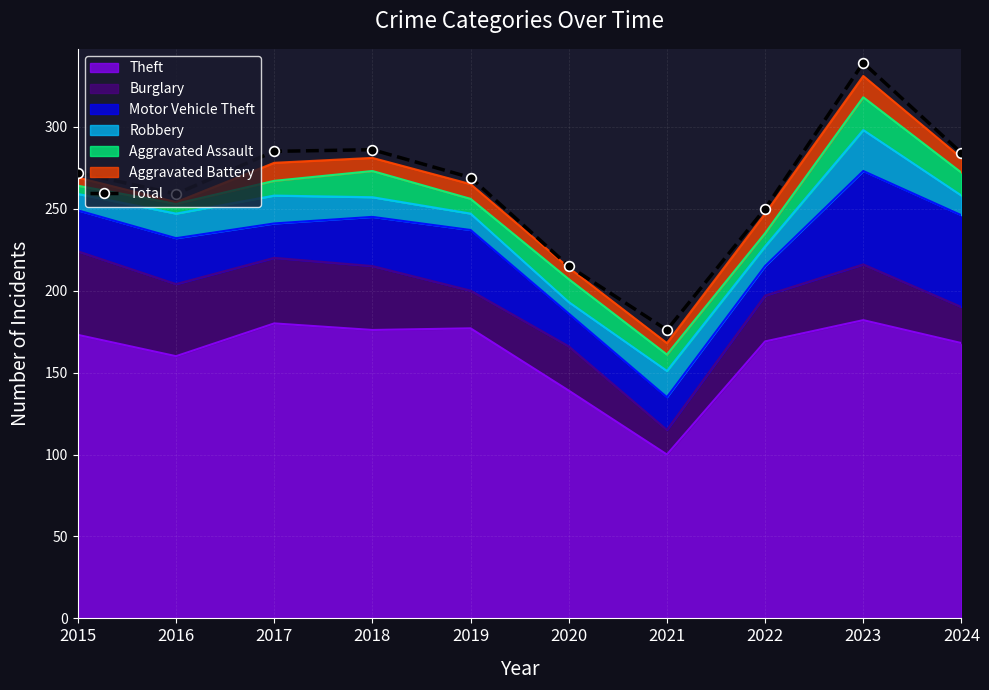

The chart shows a value of 463 at 2019. True or false?

False